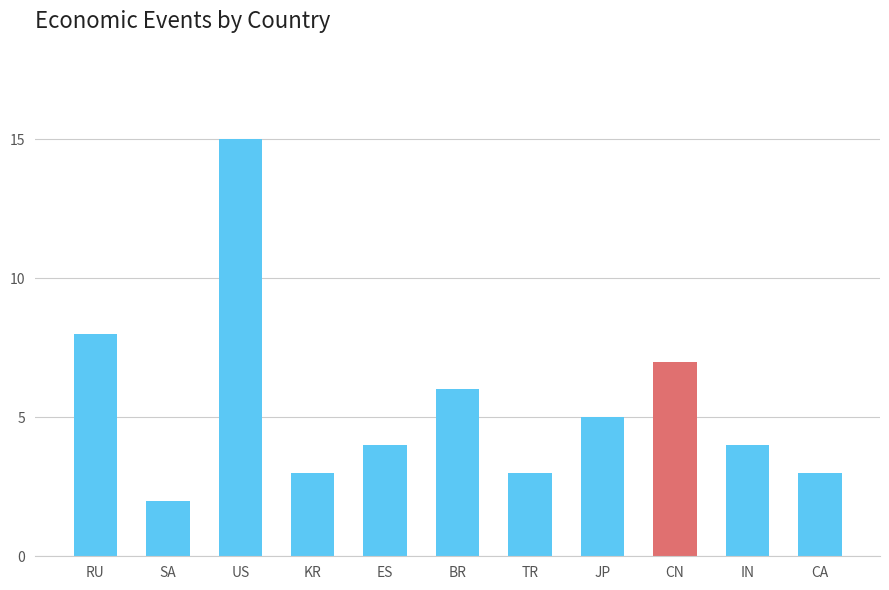

What is the average value?

5